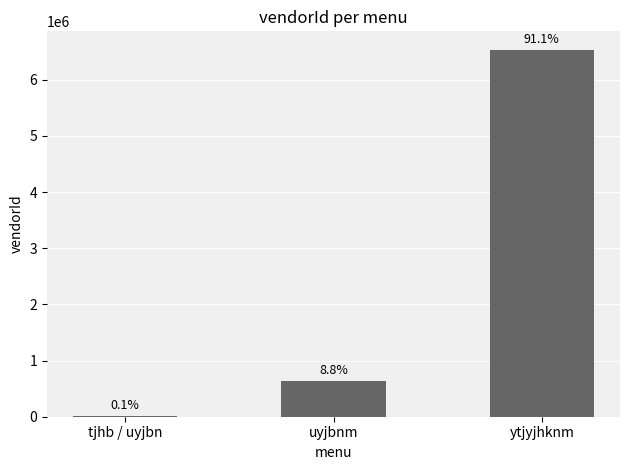

Are the bars horizontal?

No